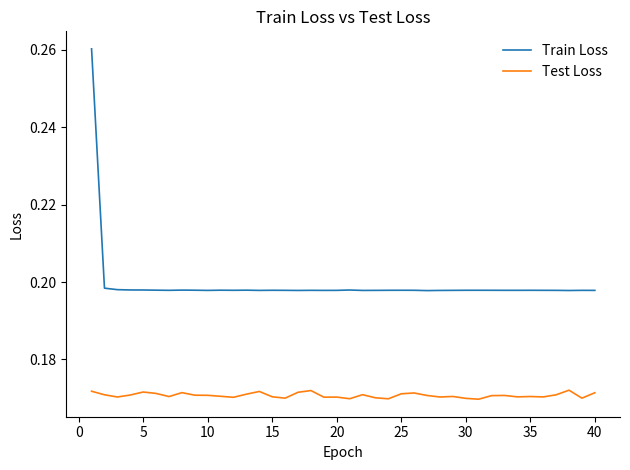

Does the chart have visible grid lines?

No